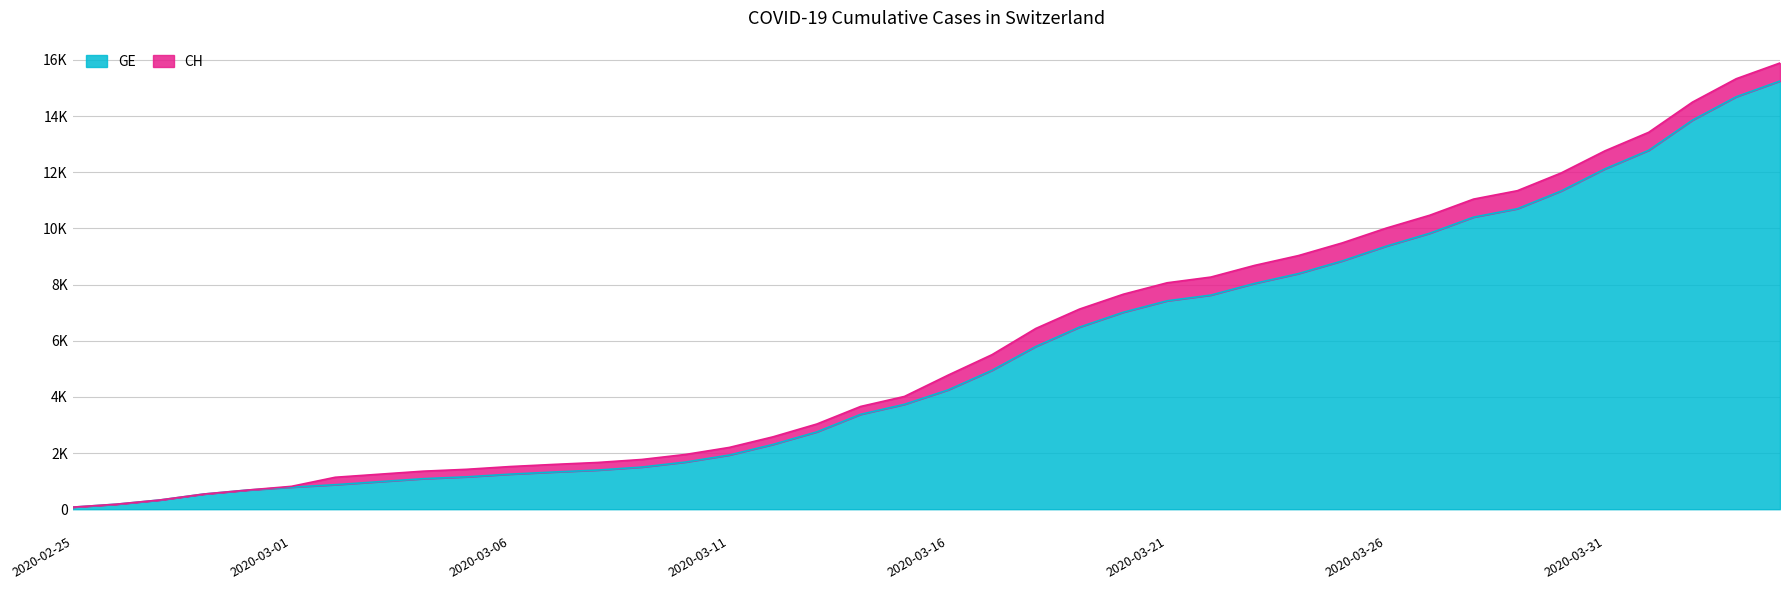

What is the label of the 27th point from the left?

2020-03-22